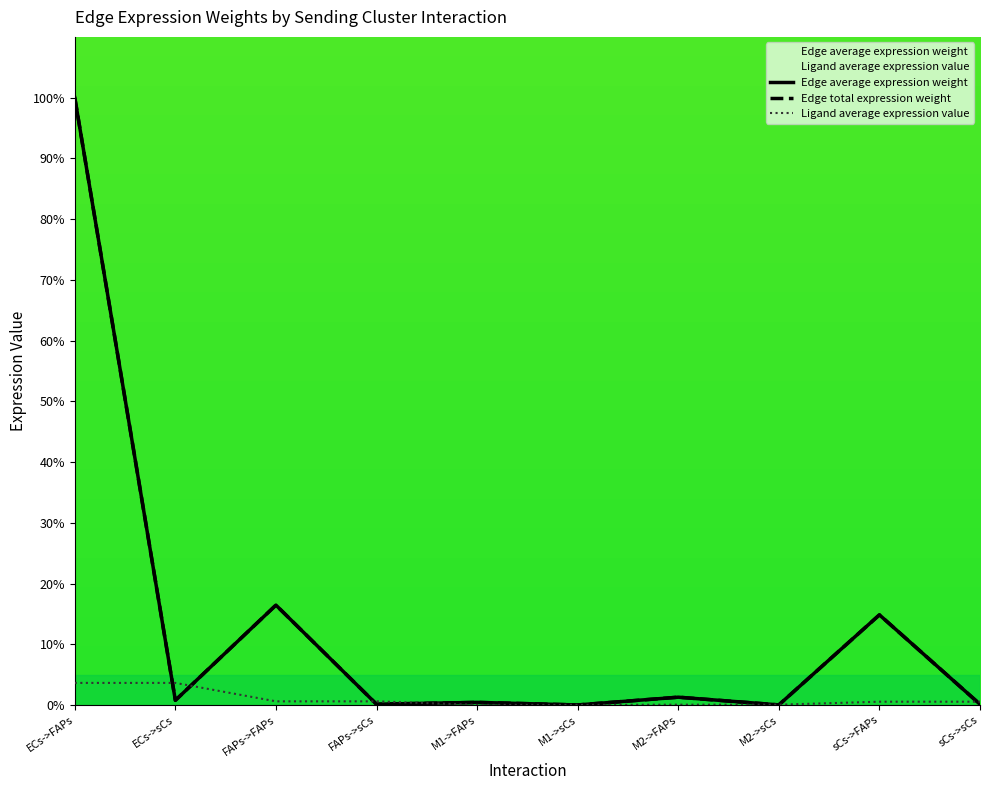

True or false: Edge total expression weight has more than 0 interior local peaks.

True